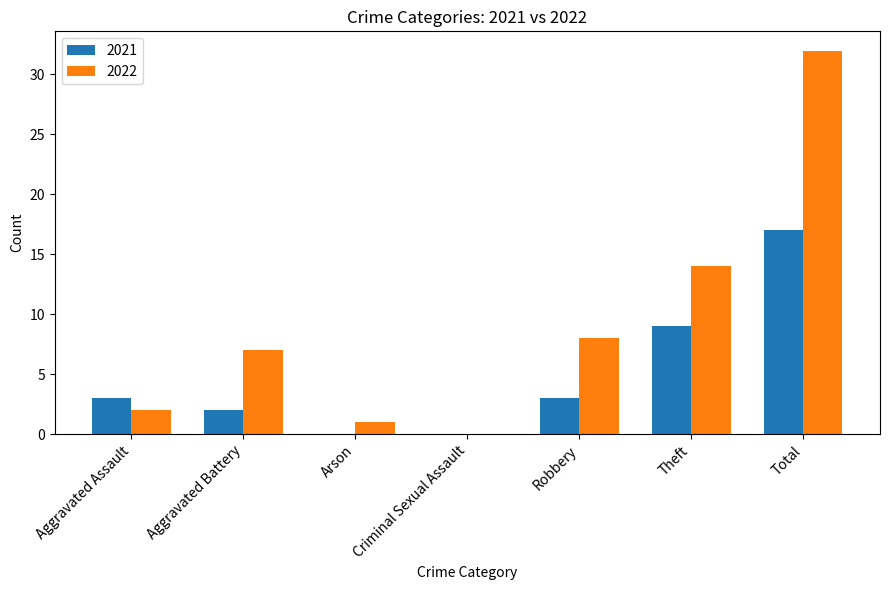

Are the bars grouped side by side (vs. stacked)?

Yes